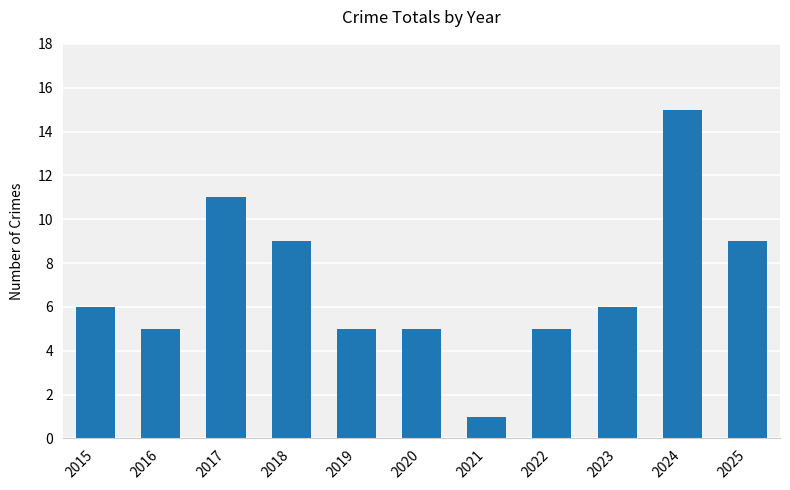

How many values are below 6?

5